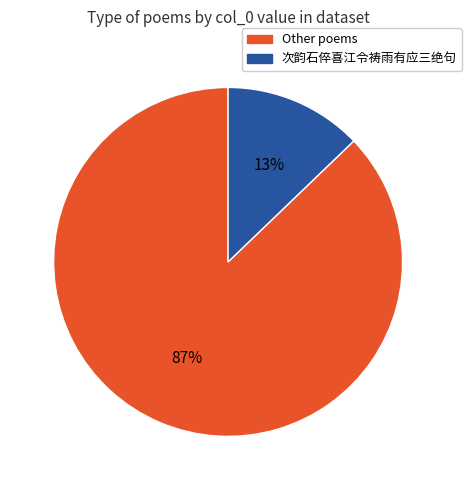

Is there a majority slice in this chart?

Yes